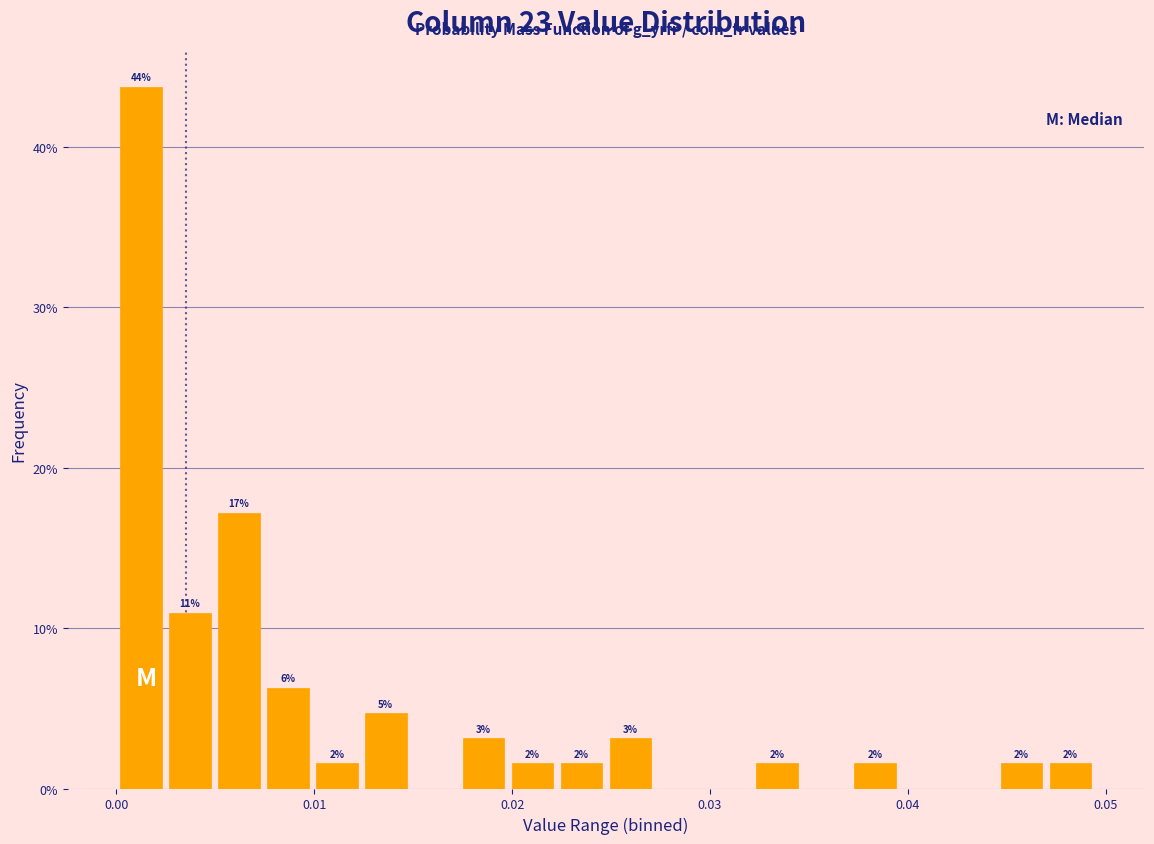

Read against the x-axis, roughly where is the centre of the tallest bar?

0.001